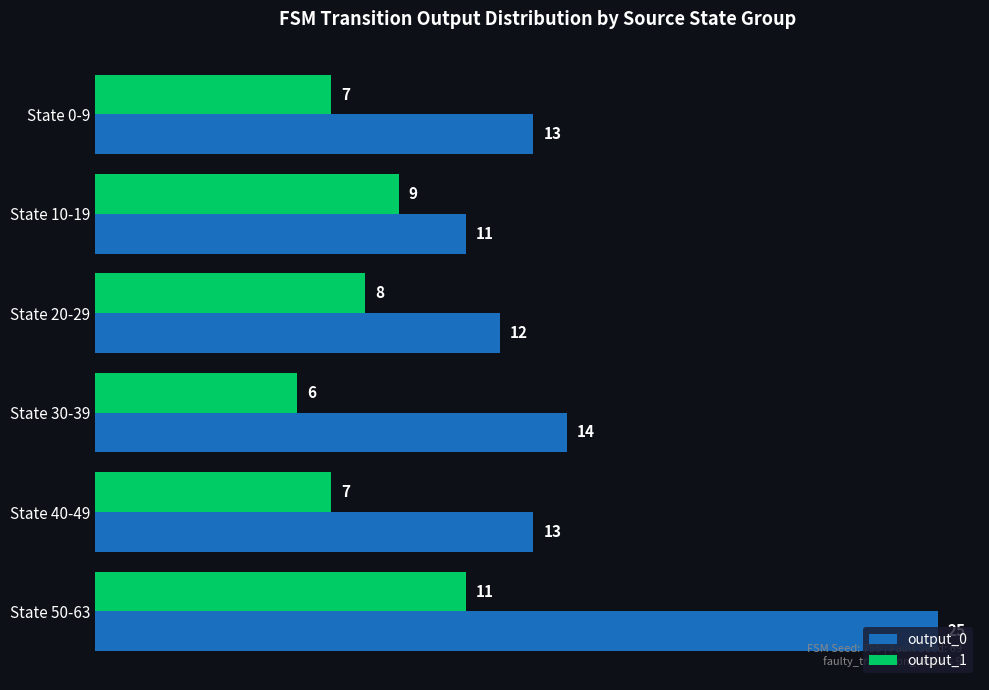

What is the total value across all series at State 50-63?

36